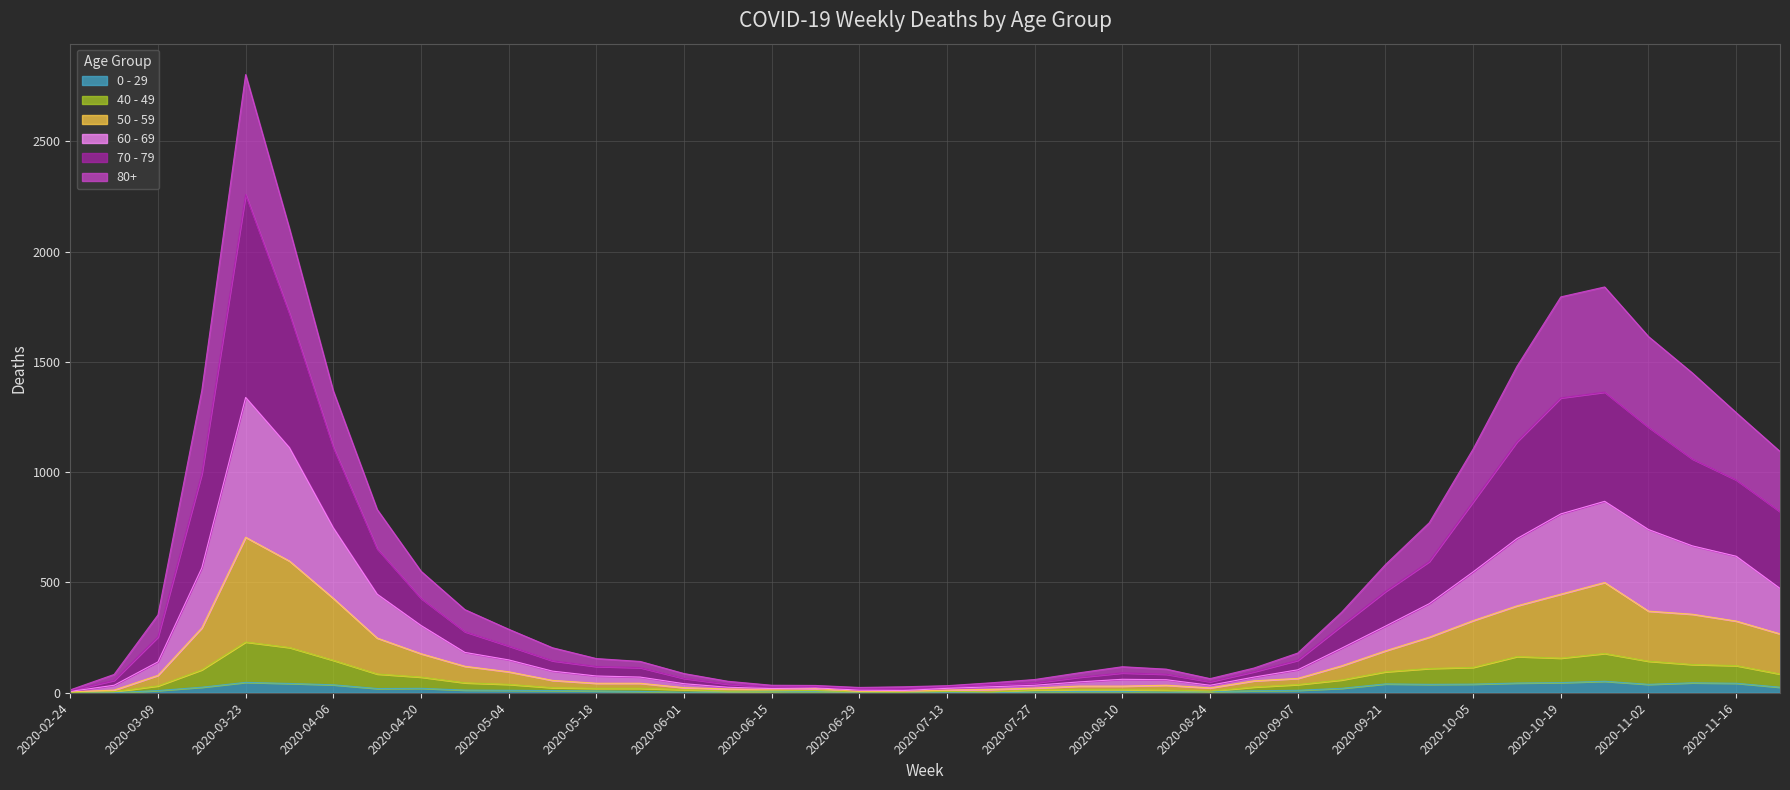

At how many categories does at least one series exceed 132?

24